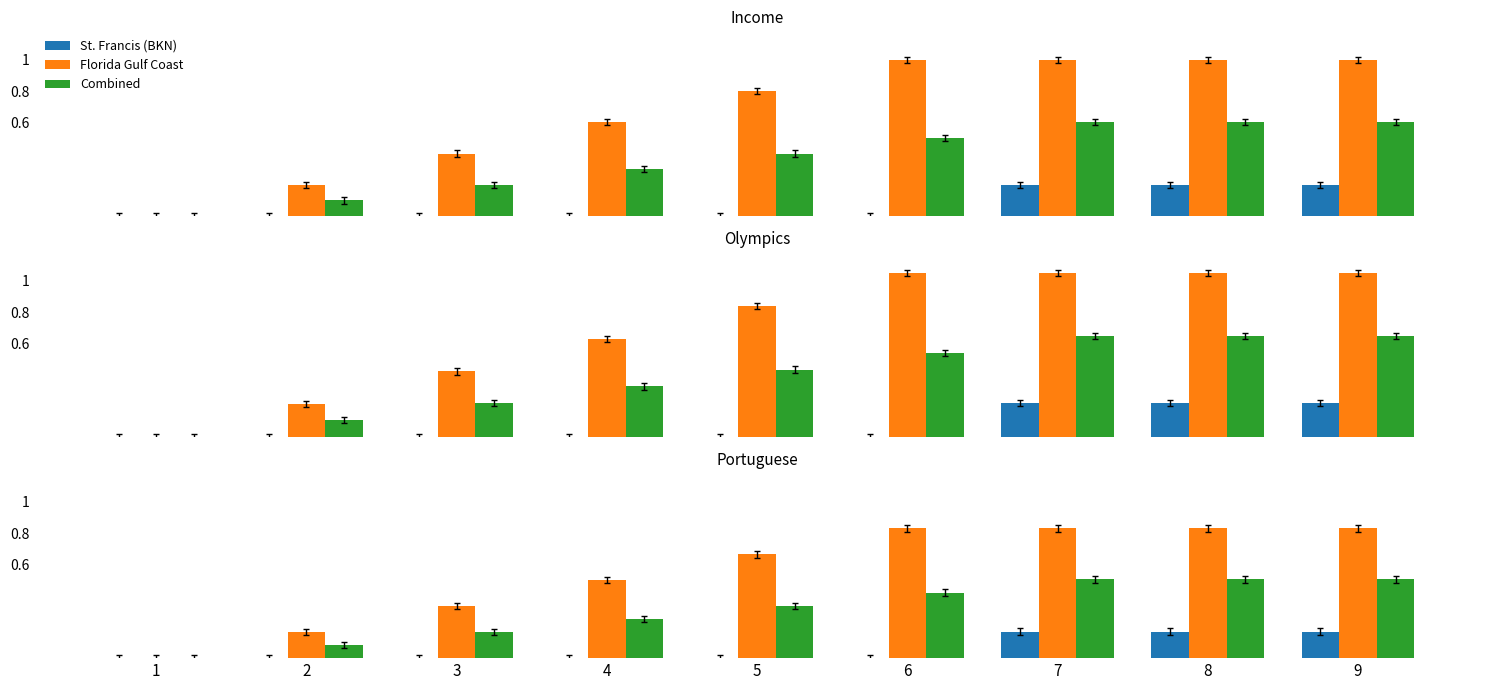

What value does the Florida Gulf Coast series have at 9?

0.8